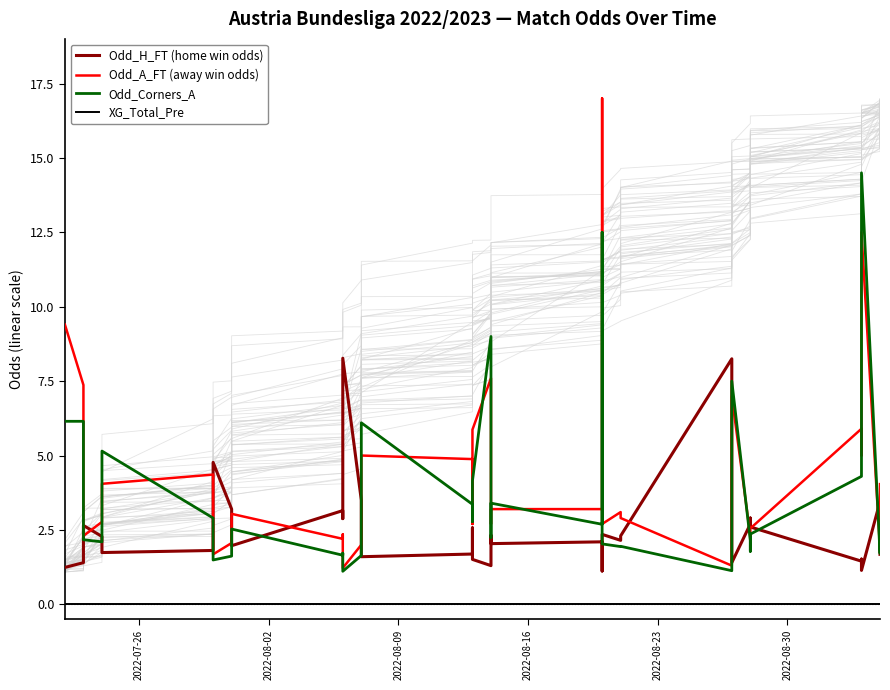

What is the minimum value for Odd_A_FT (away win odds)?

1.2